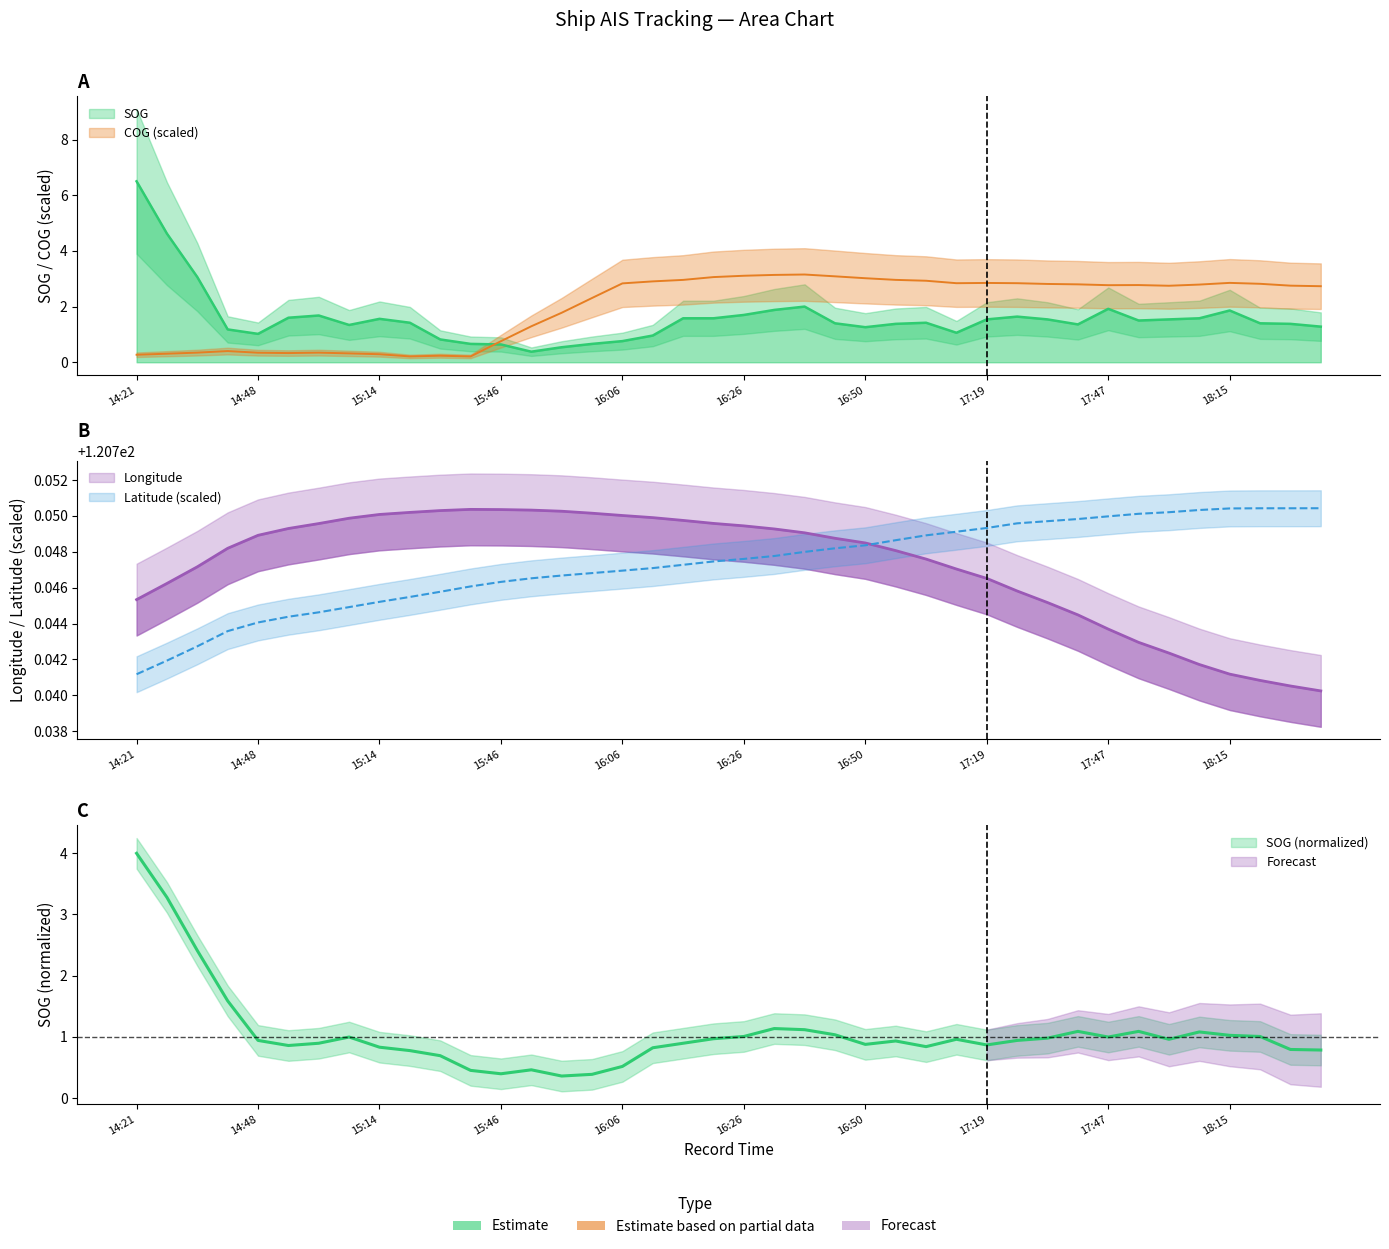

Which series has the widest spread of values?

Longitude